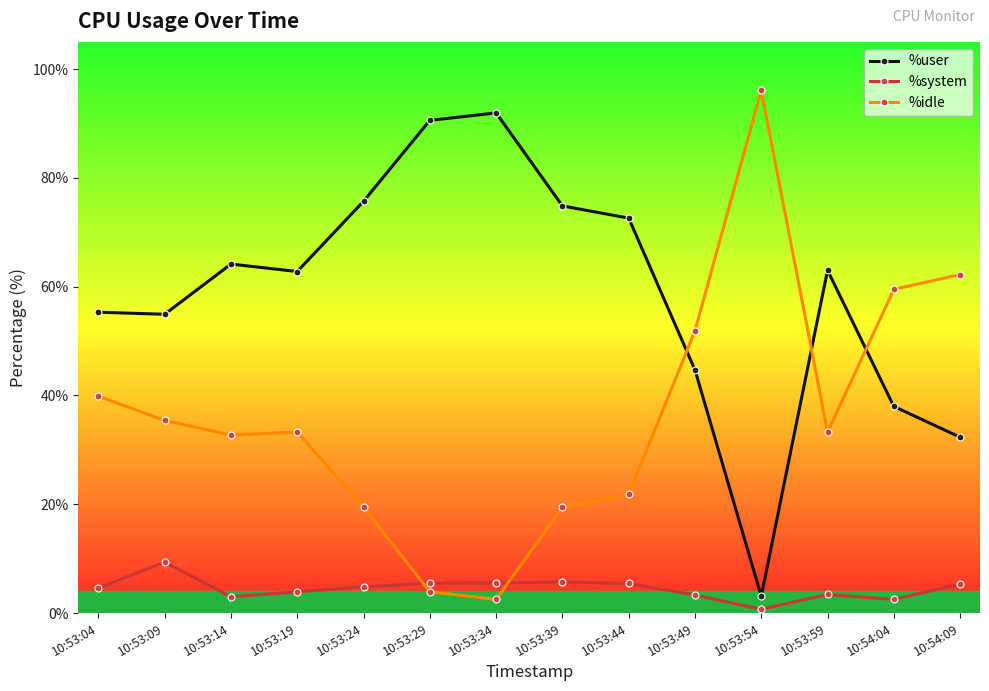

What position from the left is 10:53:04?

1